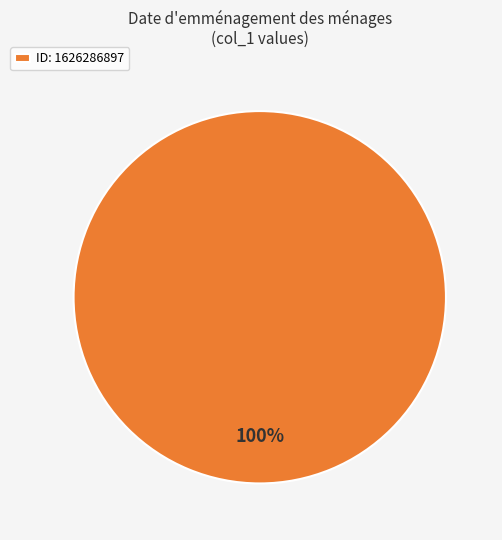

To the nearest percent, what percentage of the pie is ID: 1626286897?

100%